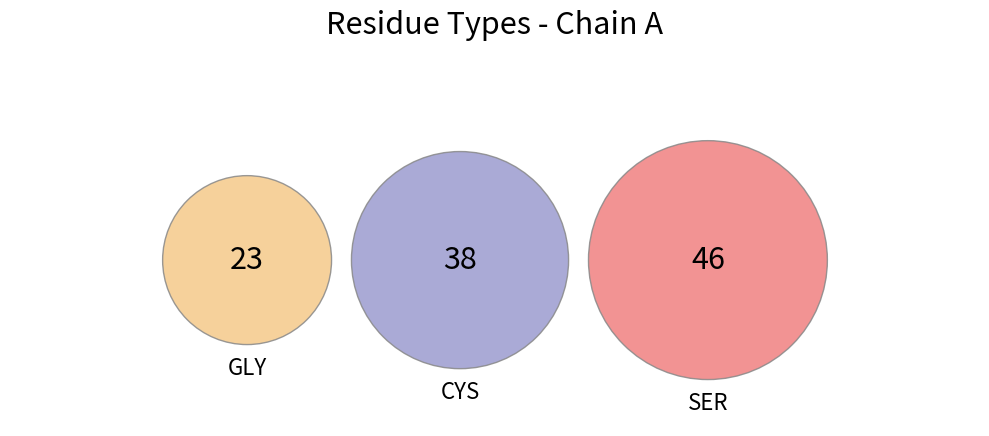

How many segments does this pie chart have?

3